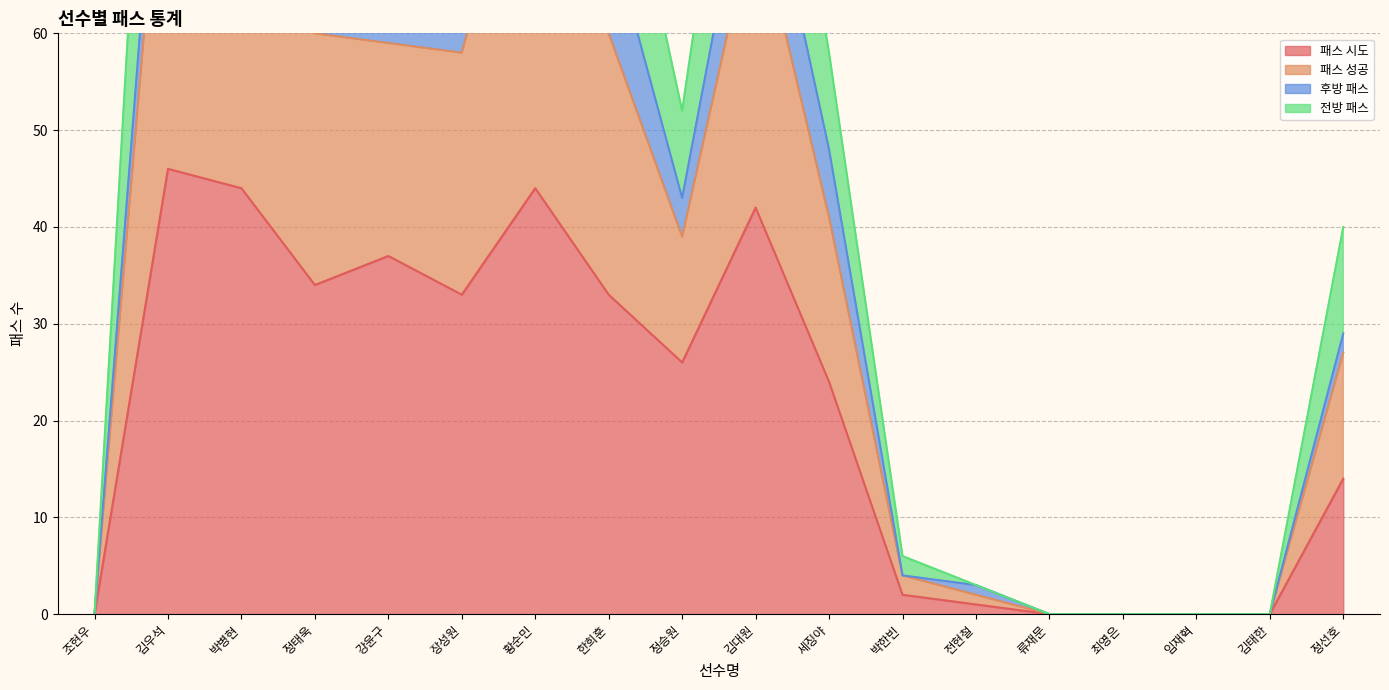

Which label corresponds to the smallest value in the chart?

조현우